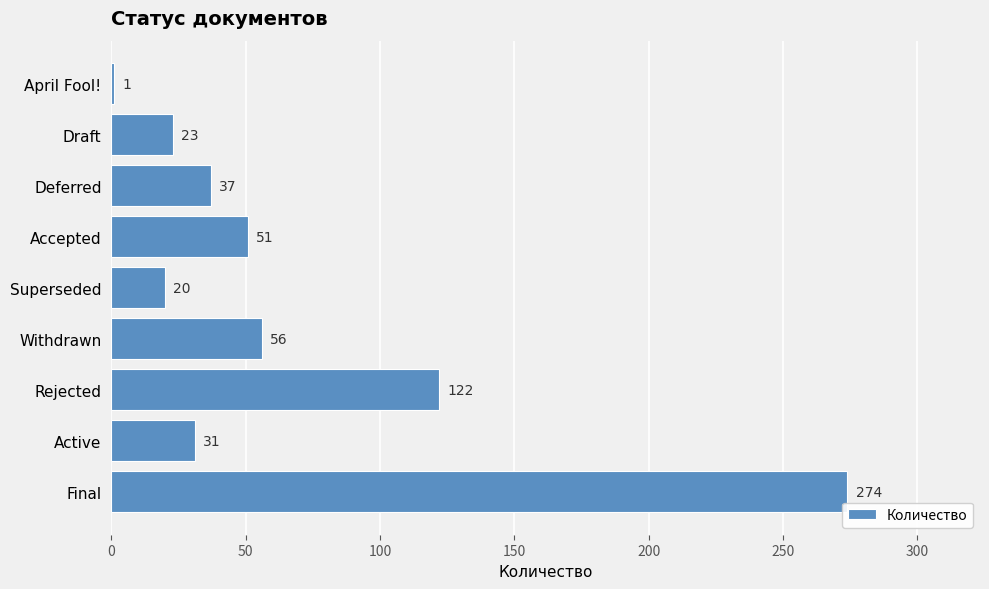

List the labels in order of value, smallest first.

April Fool!, Superseded, Draft, Active, Deferred, Accepted, Withdrawn, Rejected, Final